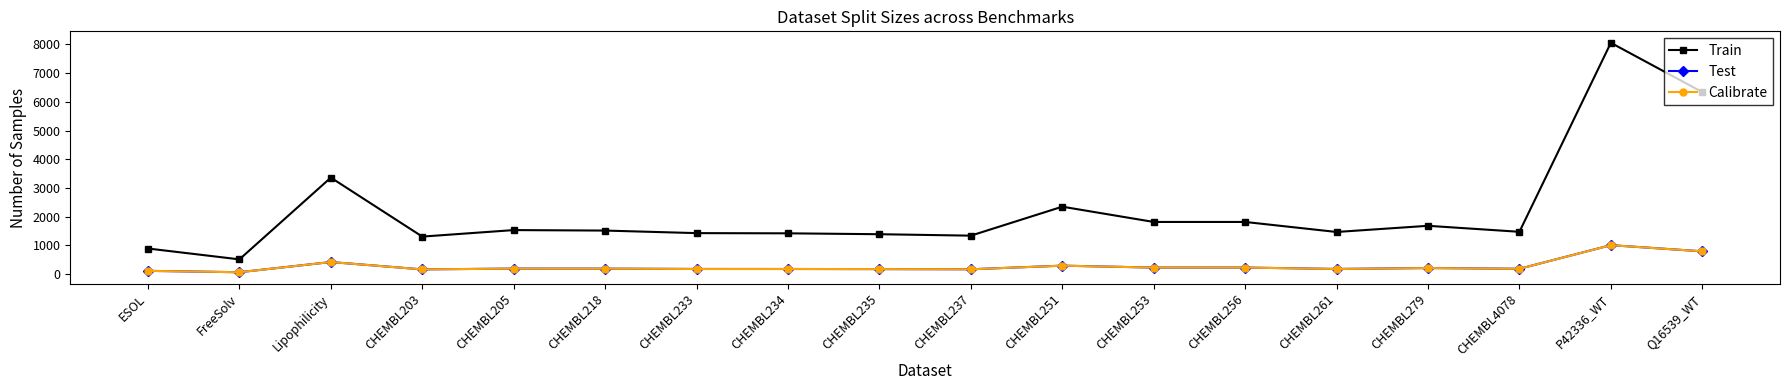

True or false: Train has more than 0 interior local peaks.

True